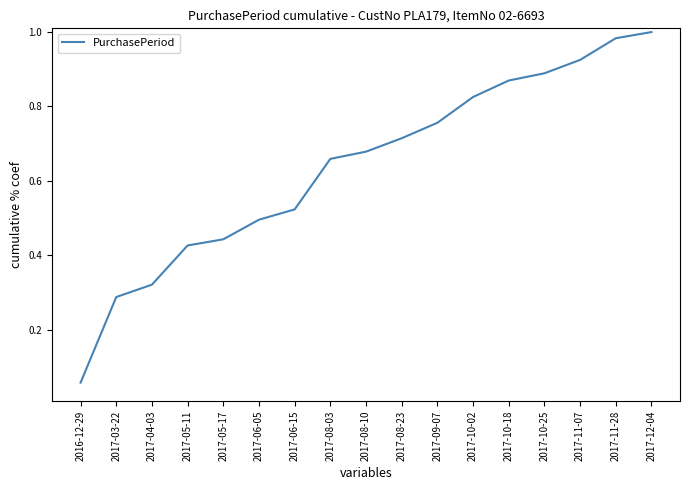

Which label corresponds to the smallest value in the chart?

2016-12-29